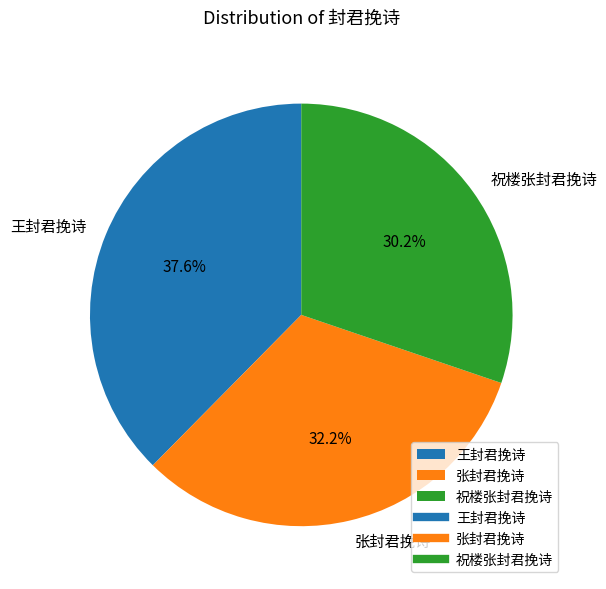

Is 张封君挽诗 the majority of the pie?

No